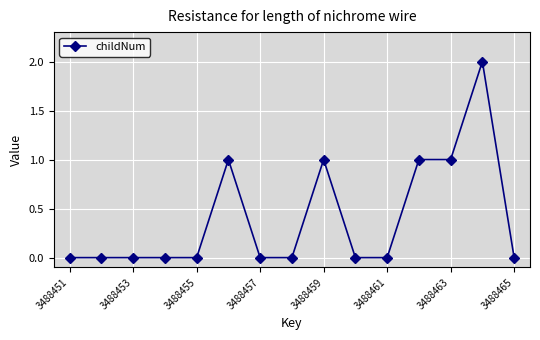

Reading right to left, what are all the values shown in this chart?

0	2	1	1	0	0	1	0	0	1	0	0	0	0	0